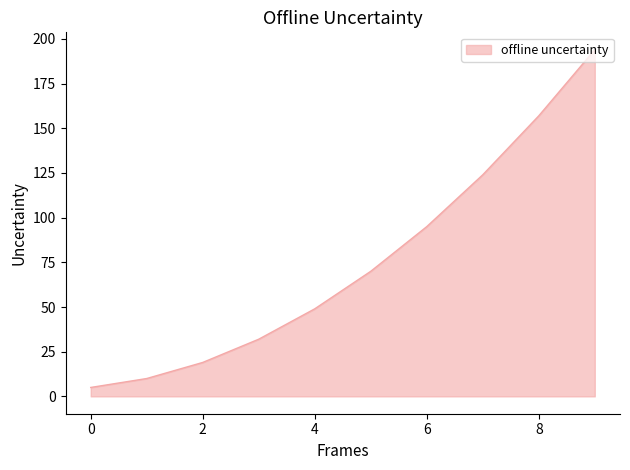

What is the maximum value shown in the chart?

194